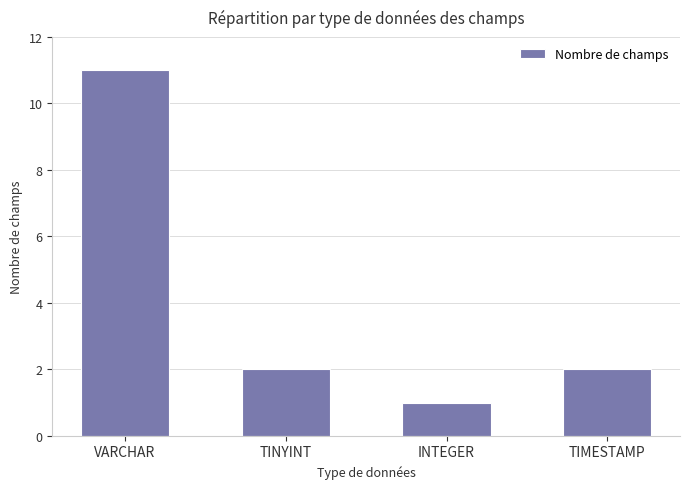

Approximately how many times larger is the value at INTEGER compared to TIMESTAMP?

0.5